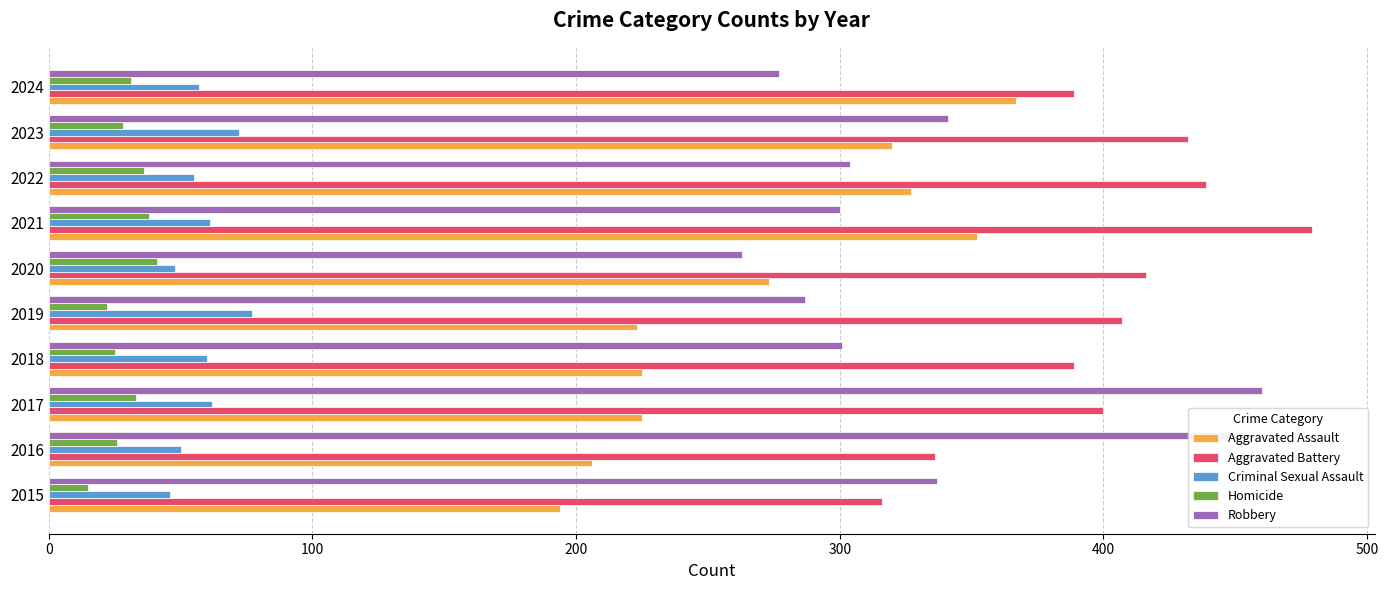

At which label is Robbery closest to 361?

2023